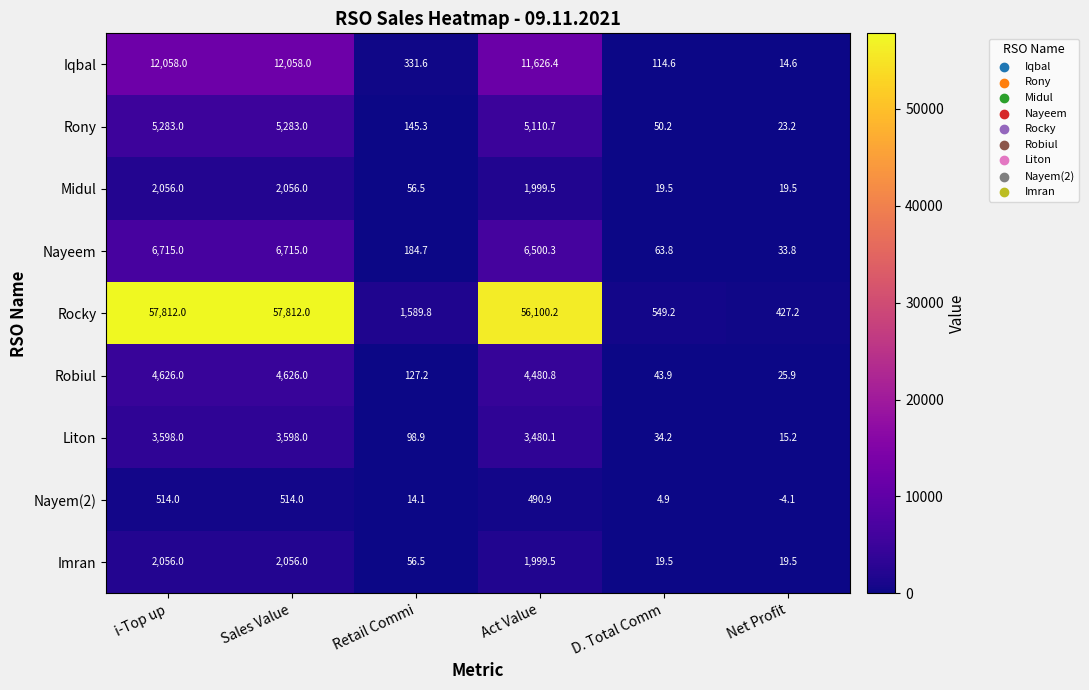

Which series has the largest range (max minus min)?

Rocky